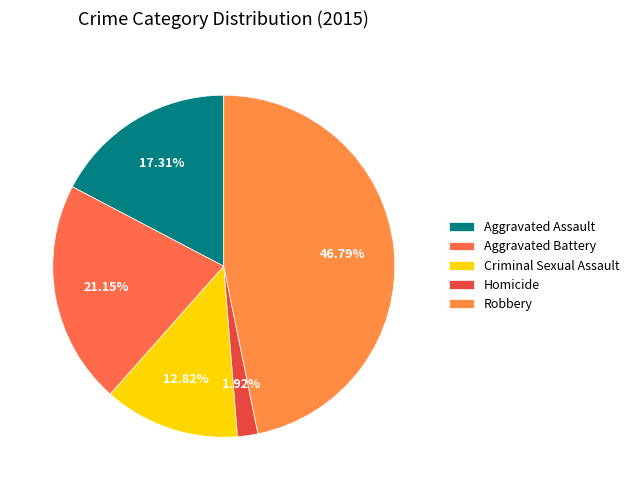

What portion of the pie excludes Homicide?

98.1%